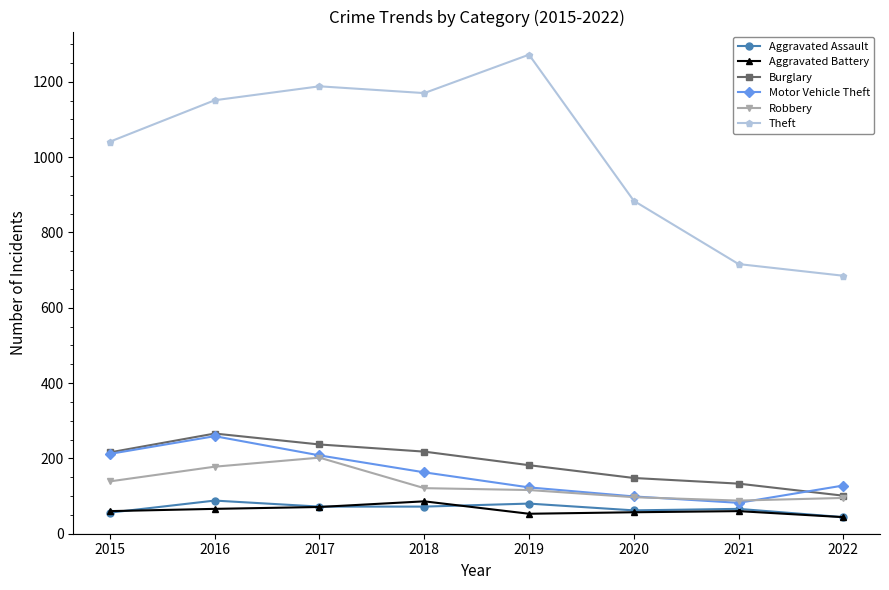

What is the average value of the Burglary series?

188